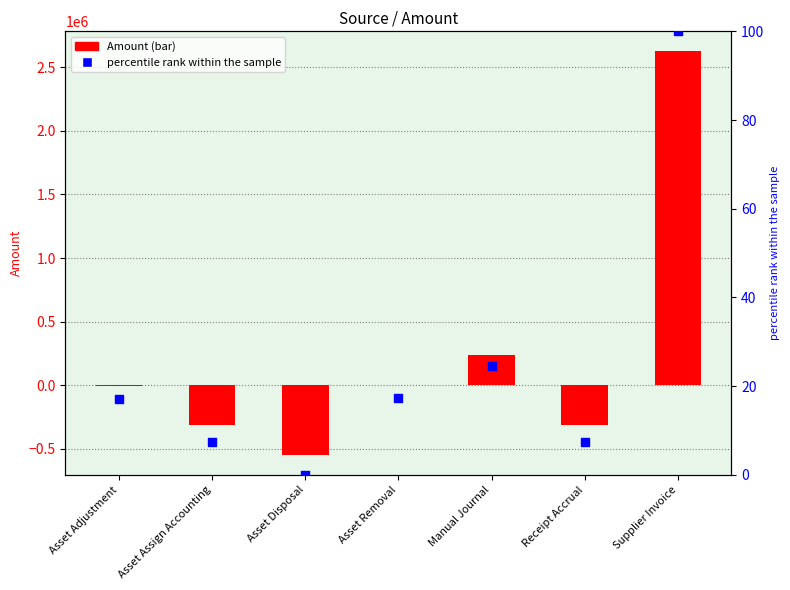

Which series reaches the maximum Y coordinate?

Amount